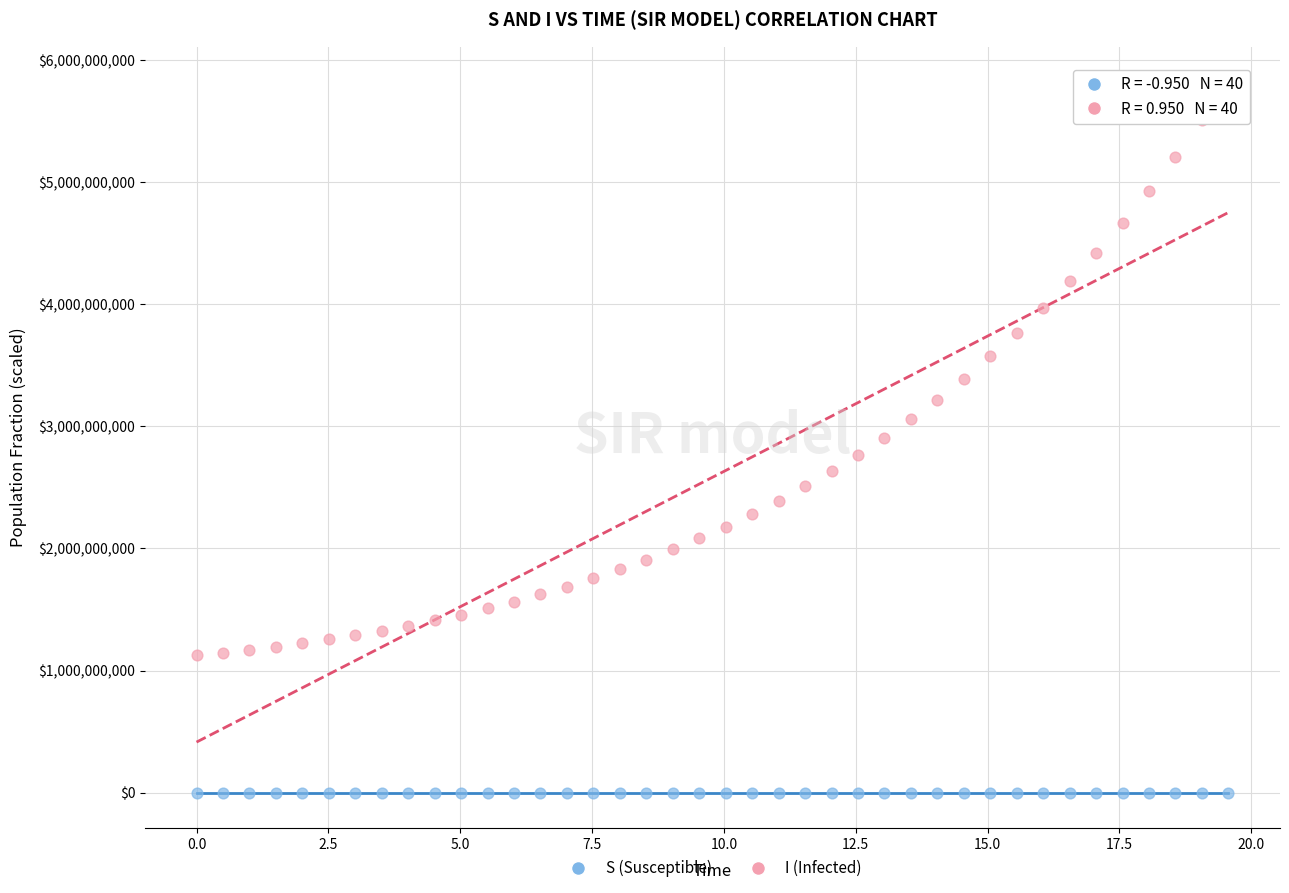

Which series reaches the minimum Y coordinate?

S (Susceptible)